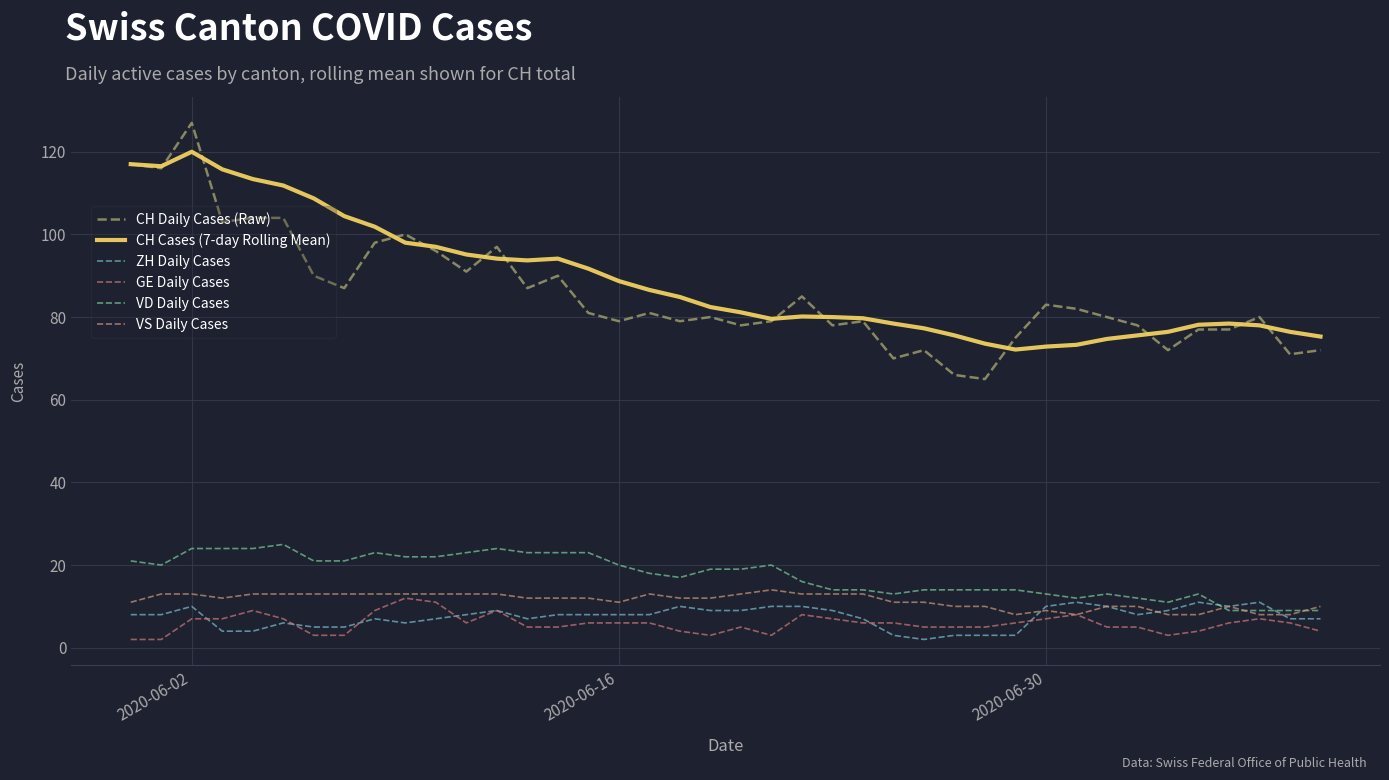

What is the difference between the second highest and minimum values in the CH Daily Cases (Raw) series?

52.0